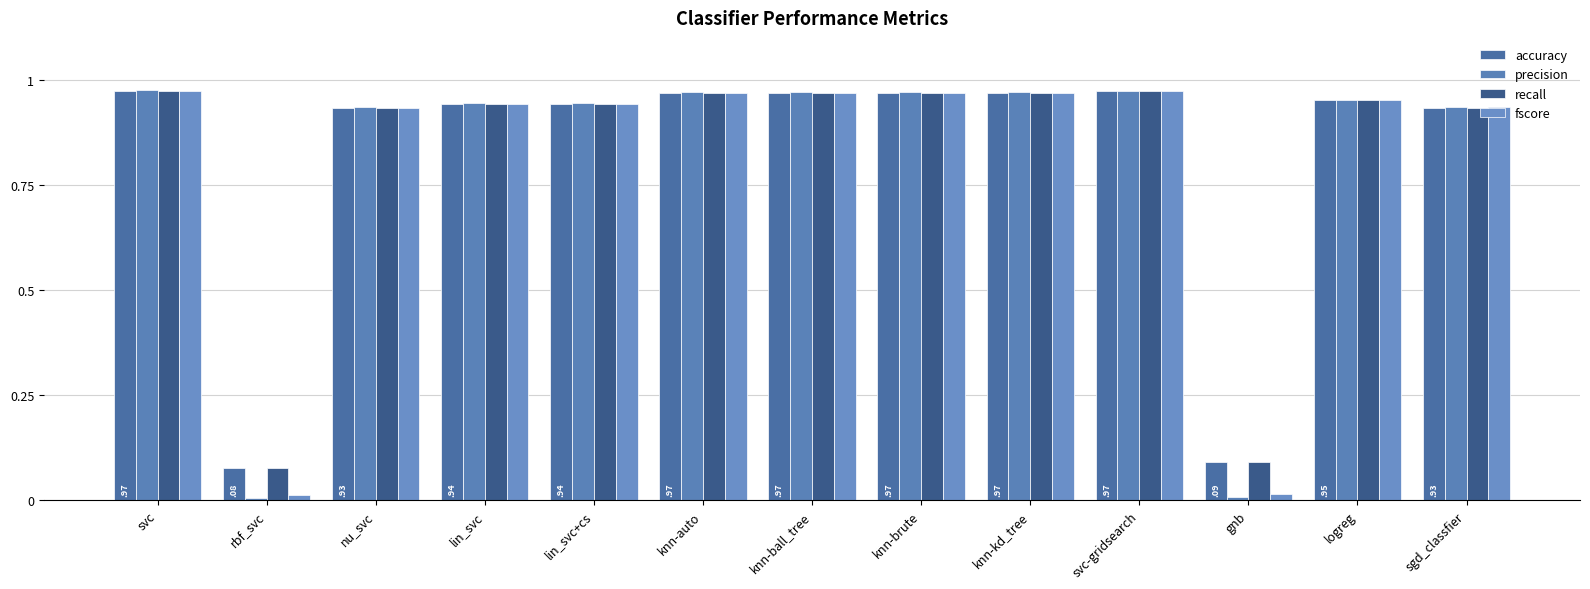

List the labels in order of precision value, largest first.

svc, svc-gridsearch, knn-auto, knn-ball_tree, knn-brute, knn-kd_tree, logreg, lin_svc, lin_svc+cs, sgd_classfier, nu_svc, gnb, rbf_svc